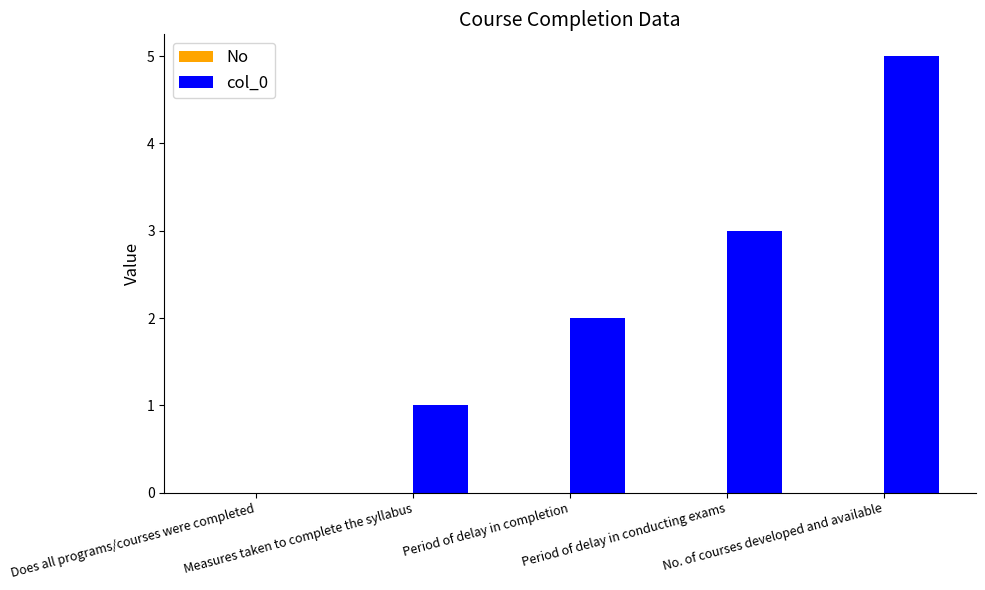

What is the maximum value shown in the chart?

5